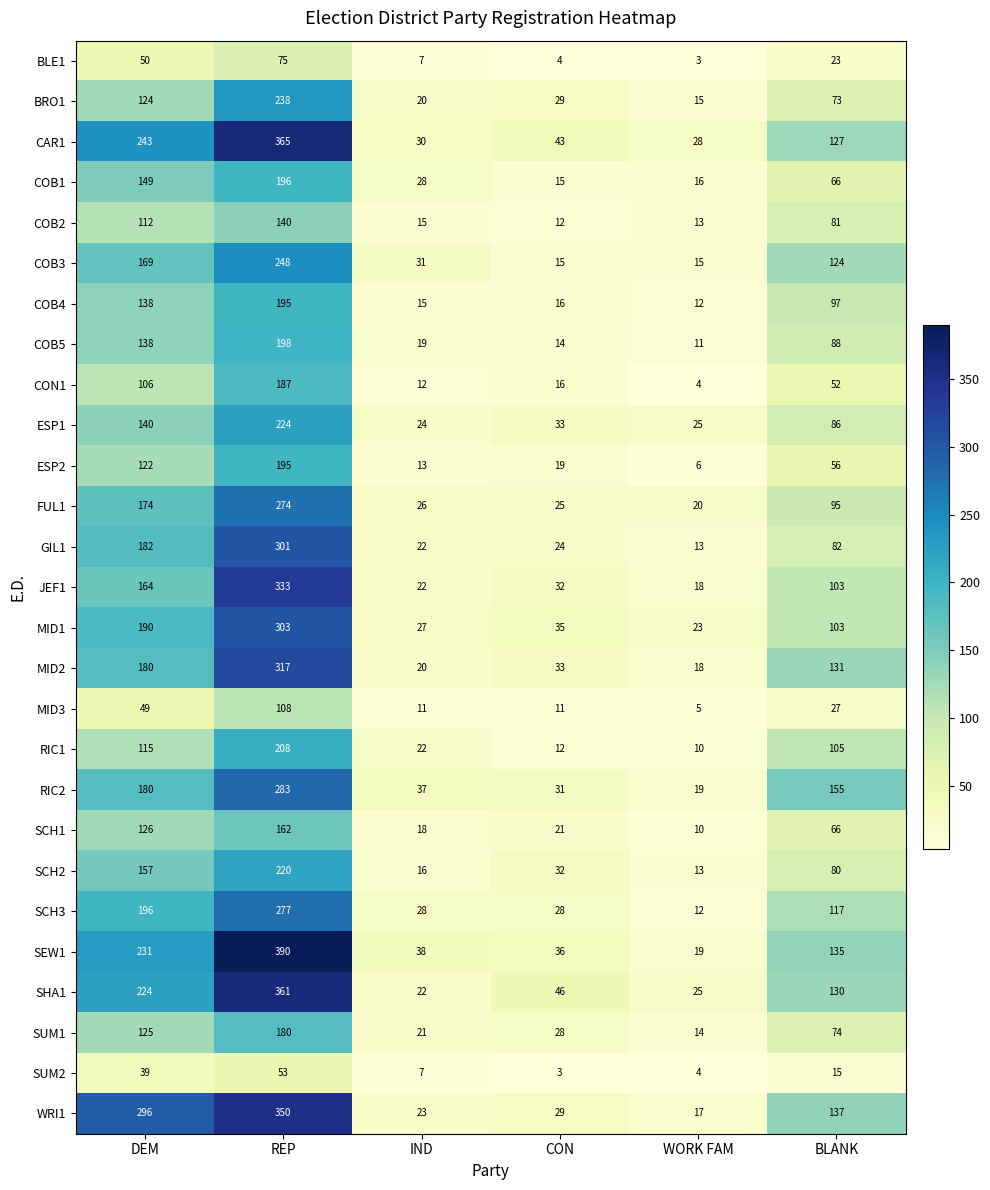

Where is SHA1 nearest to the value 191?

DEM